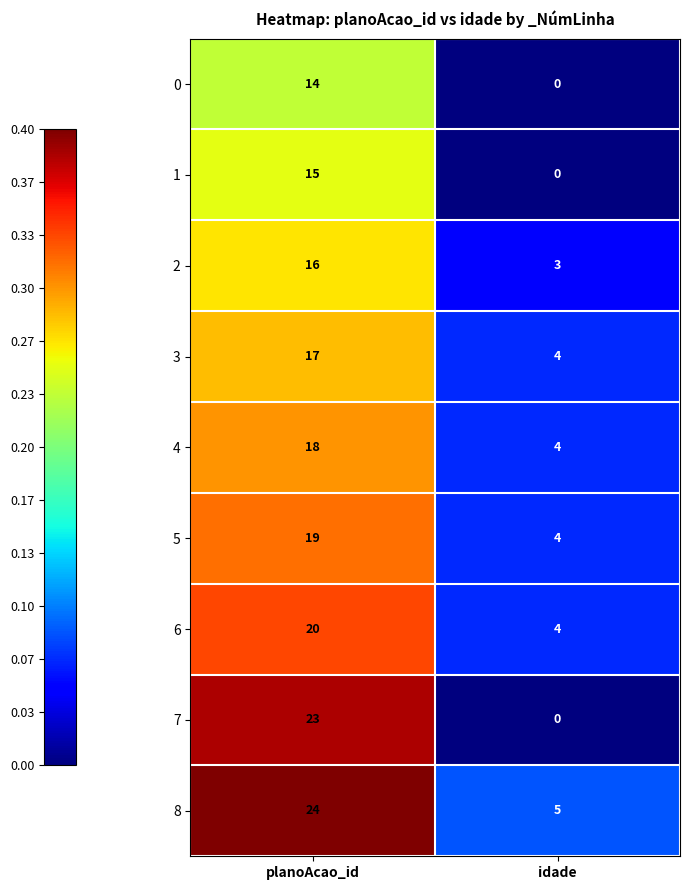

List the series in order of their peak value, highest first.

8, 7, 6, 5, 4, 3, 2, 1, 0